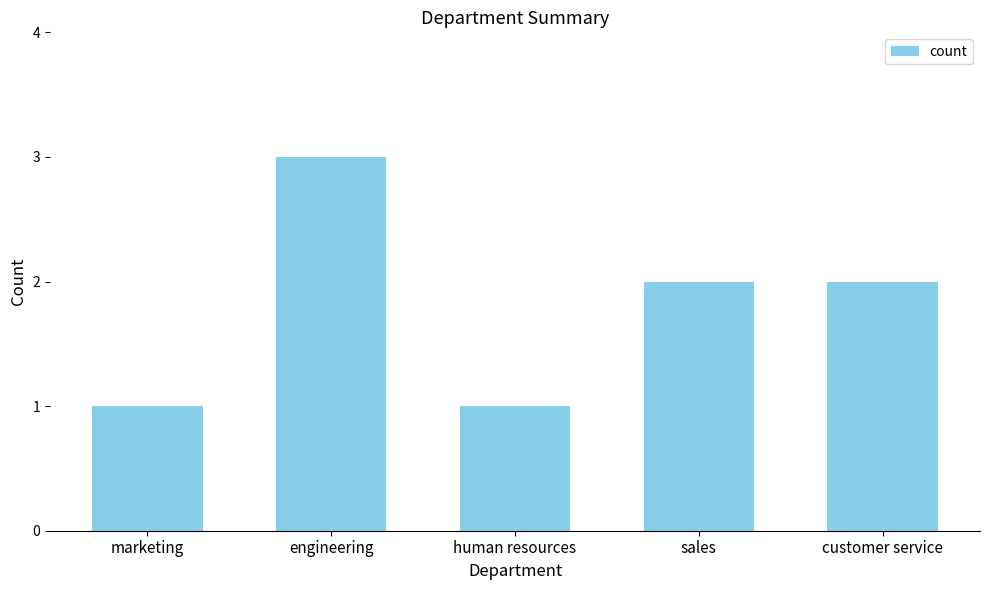

What is the change in value from marketing to customer service?

+1